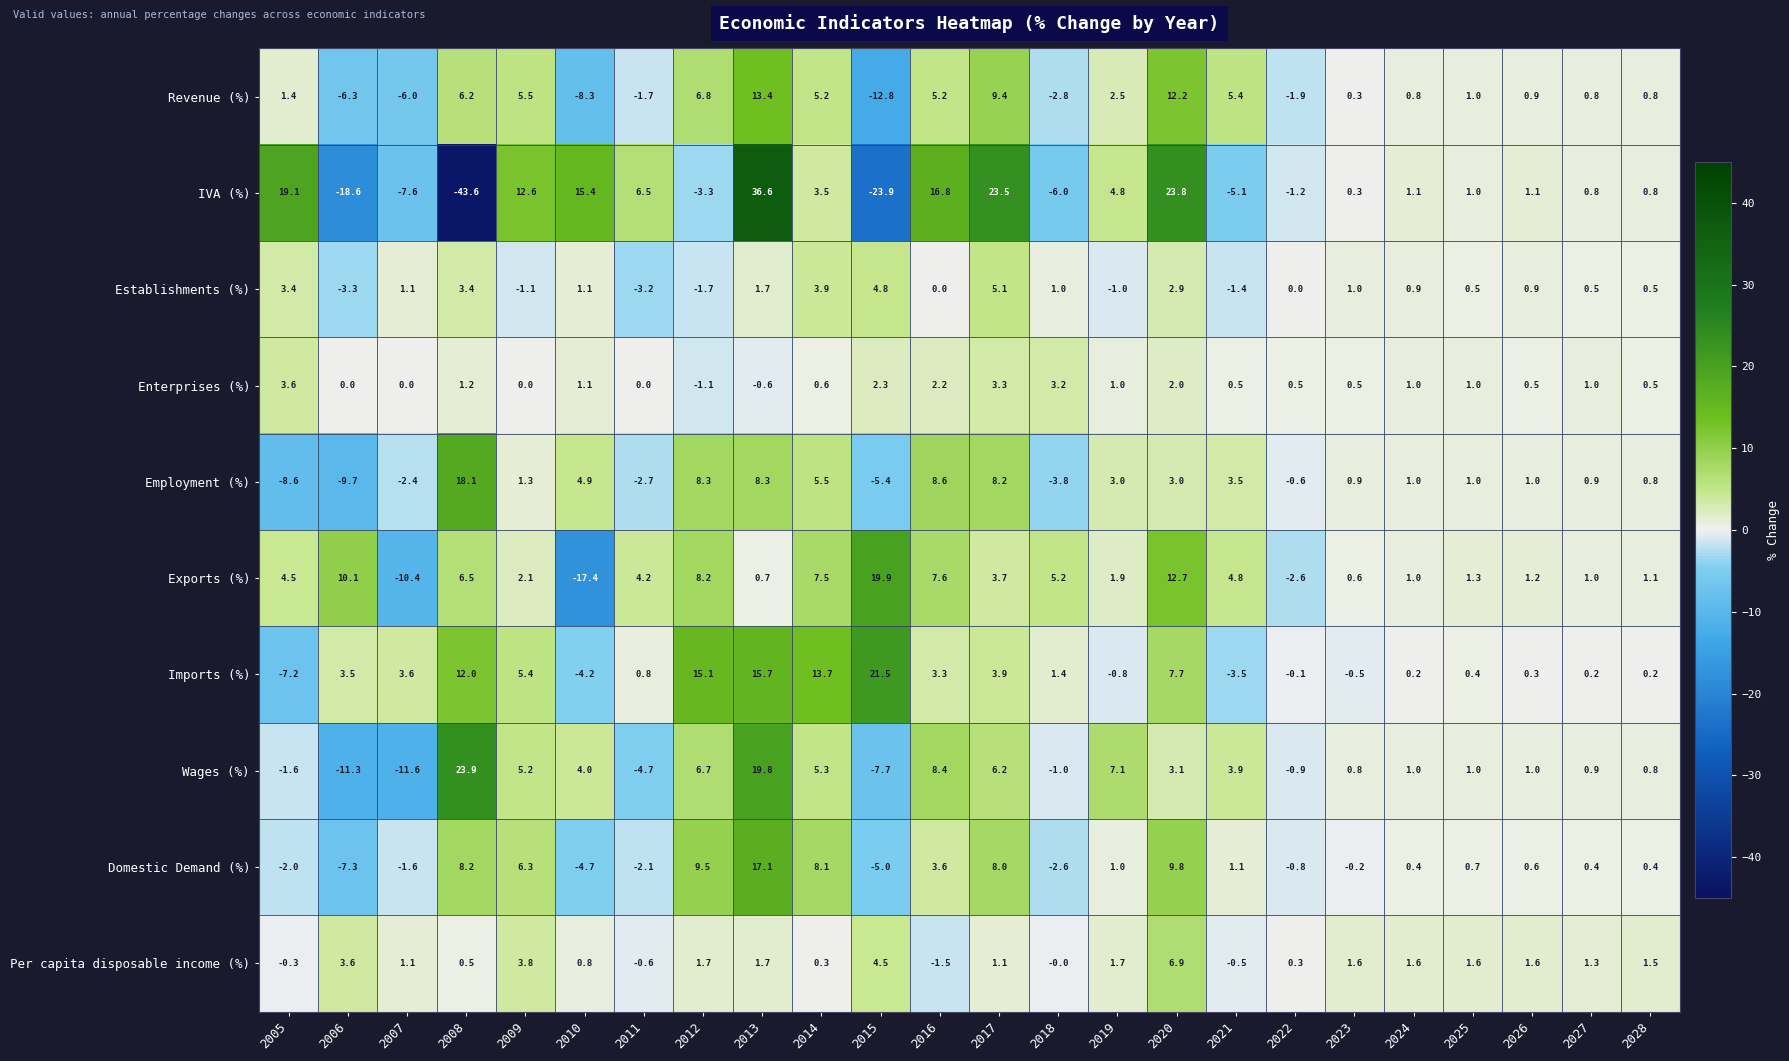

How many data points in IVA (%) are less than 1?

11